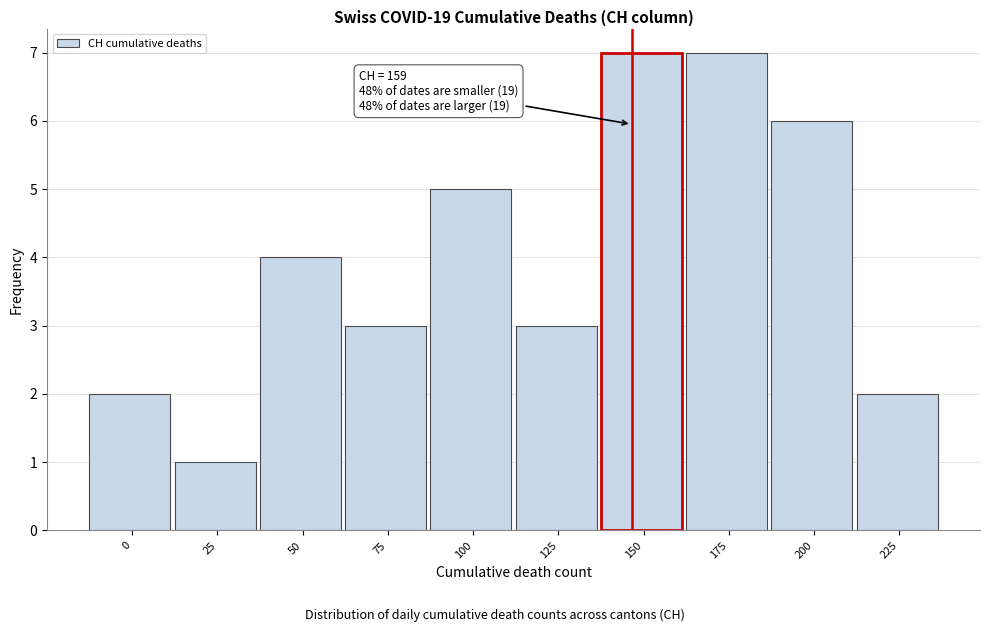

Reading left to right, transcribe all the data shown in this chart.

2	1	4	3	5	3	7	7	6	2